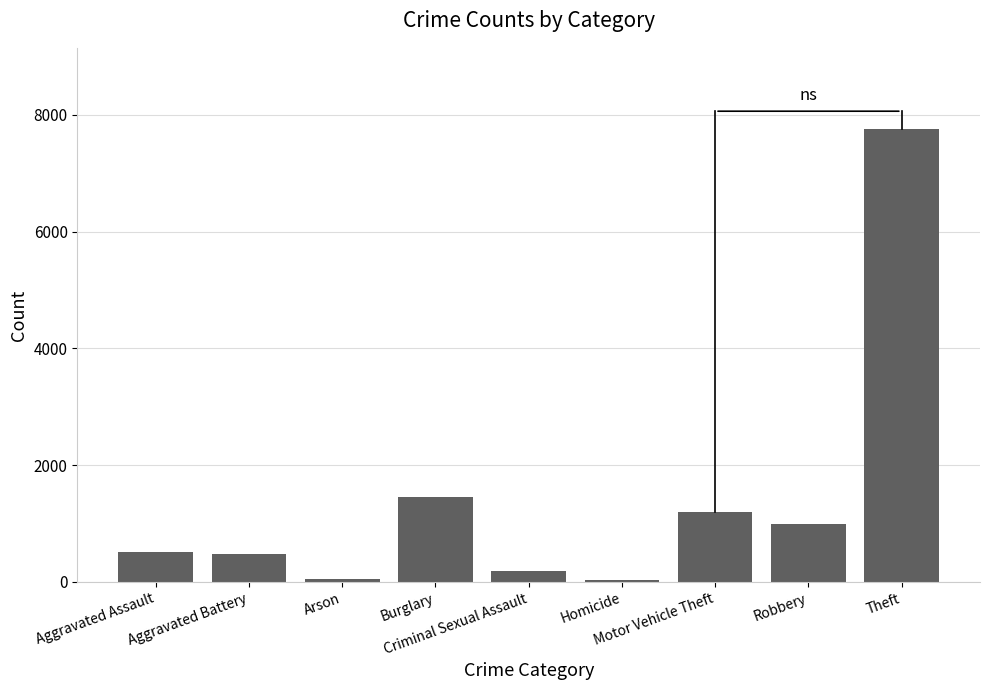

What is the sum of all values?

12675